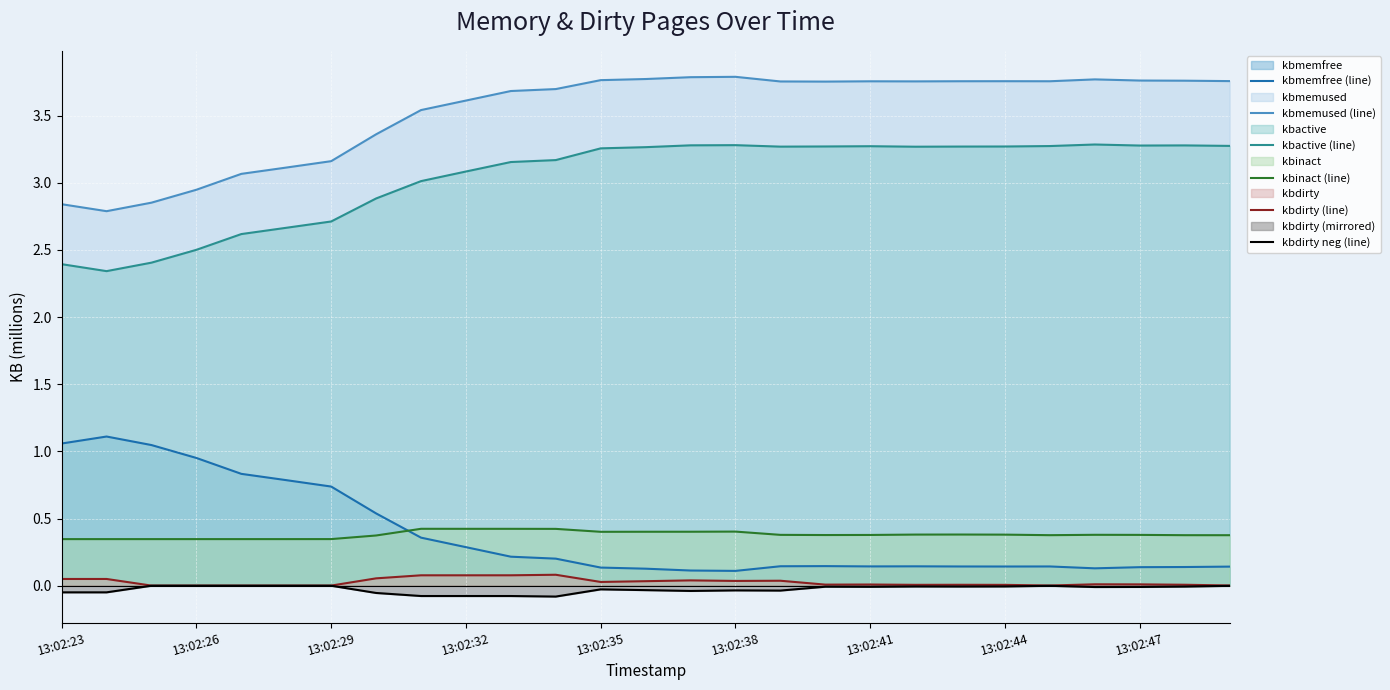

What is the minimum value for kbmemused (line)?

2.8